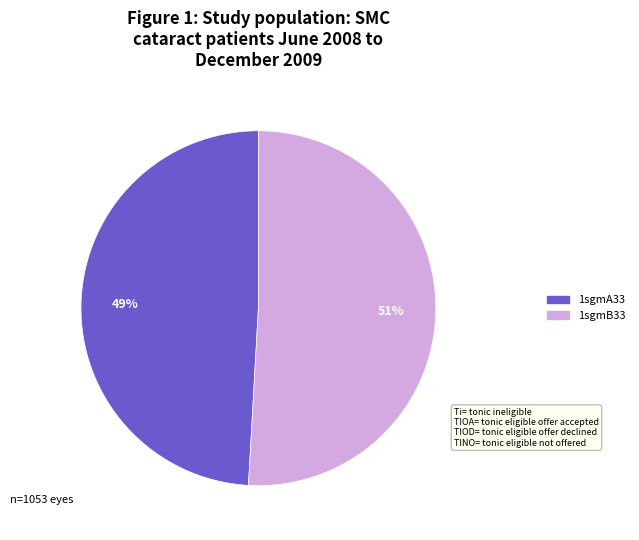

How many slices are in this pie chart?

2